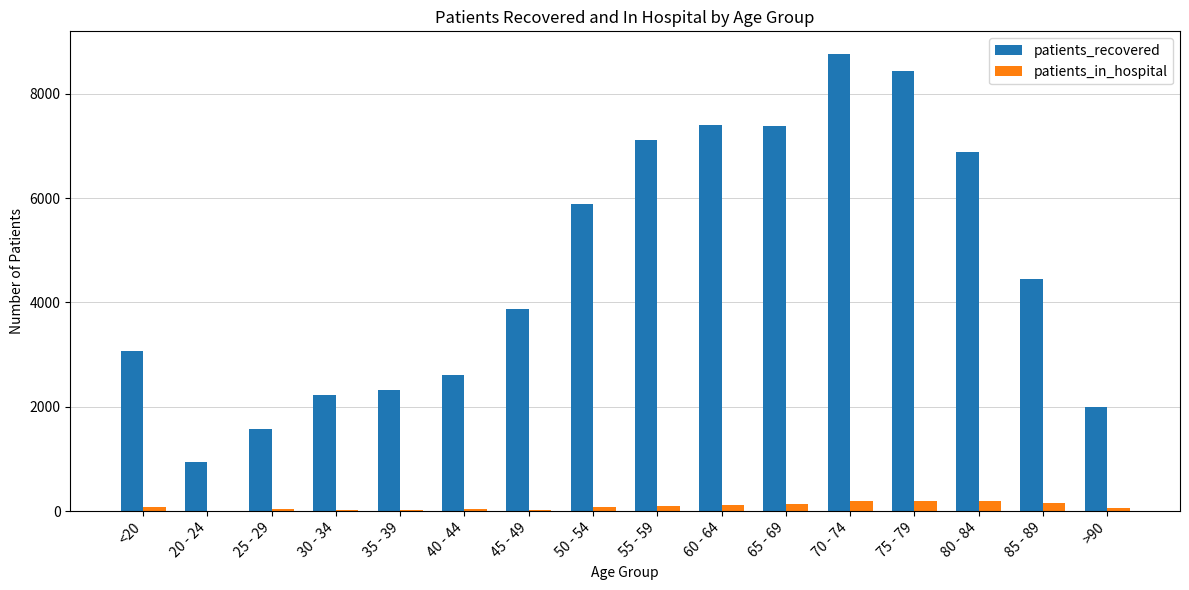

Is the value of patients_recovered at 70 - 74 greater than the value of patients_in_hospital at 45 - 49?

Yes